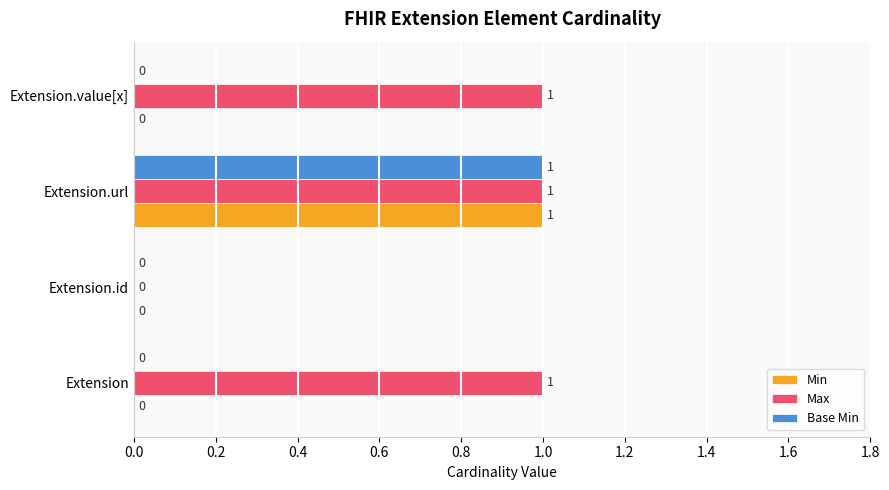

Is it true that Min equals 0 at Extension.id?

True